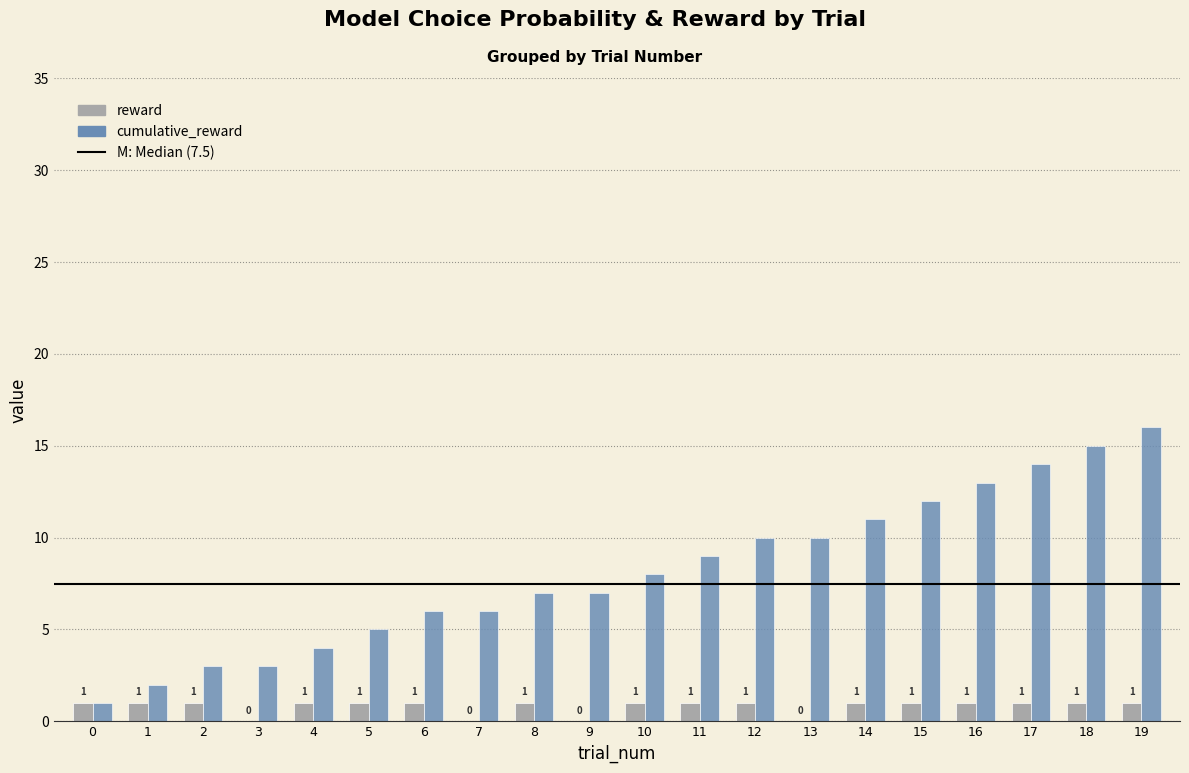

Reading left to right, what are all the values shown in this chart?

reward: 1	1	1	0	1	1	1	0	1	0	1	1	1	0	1	1	1	1	1	1
cumulative_reward: 1	2	3	3	4	5	6	6	7	7	8	9	10	10	11	12	13	14	15	16